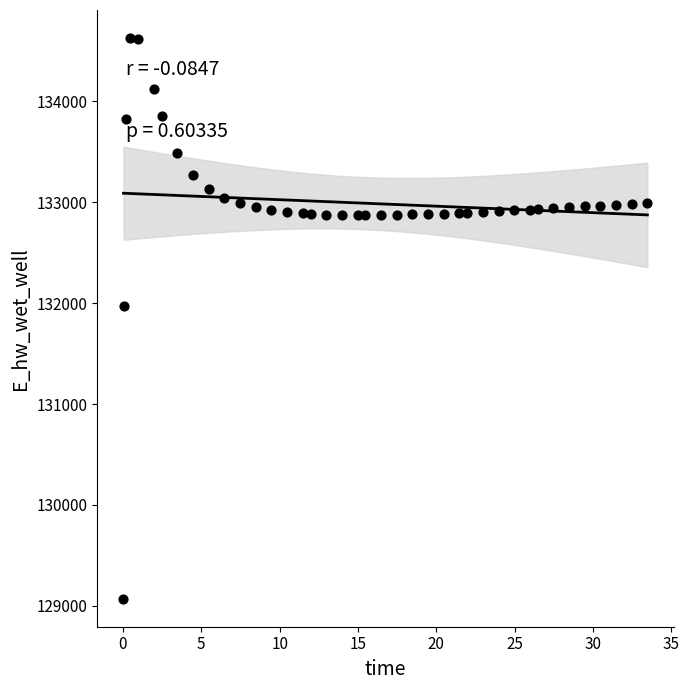

What Y value in the scatter plot is closest to 131849?

131970.0